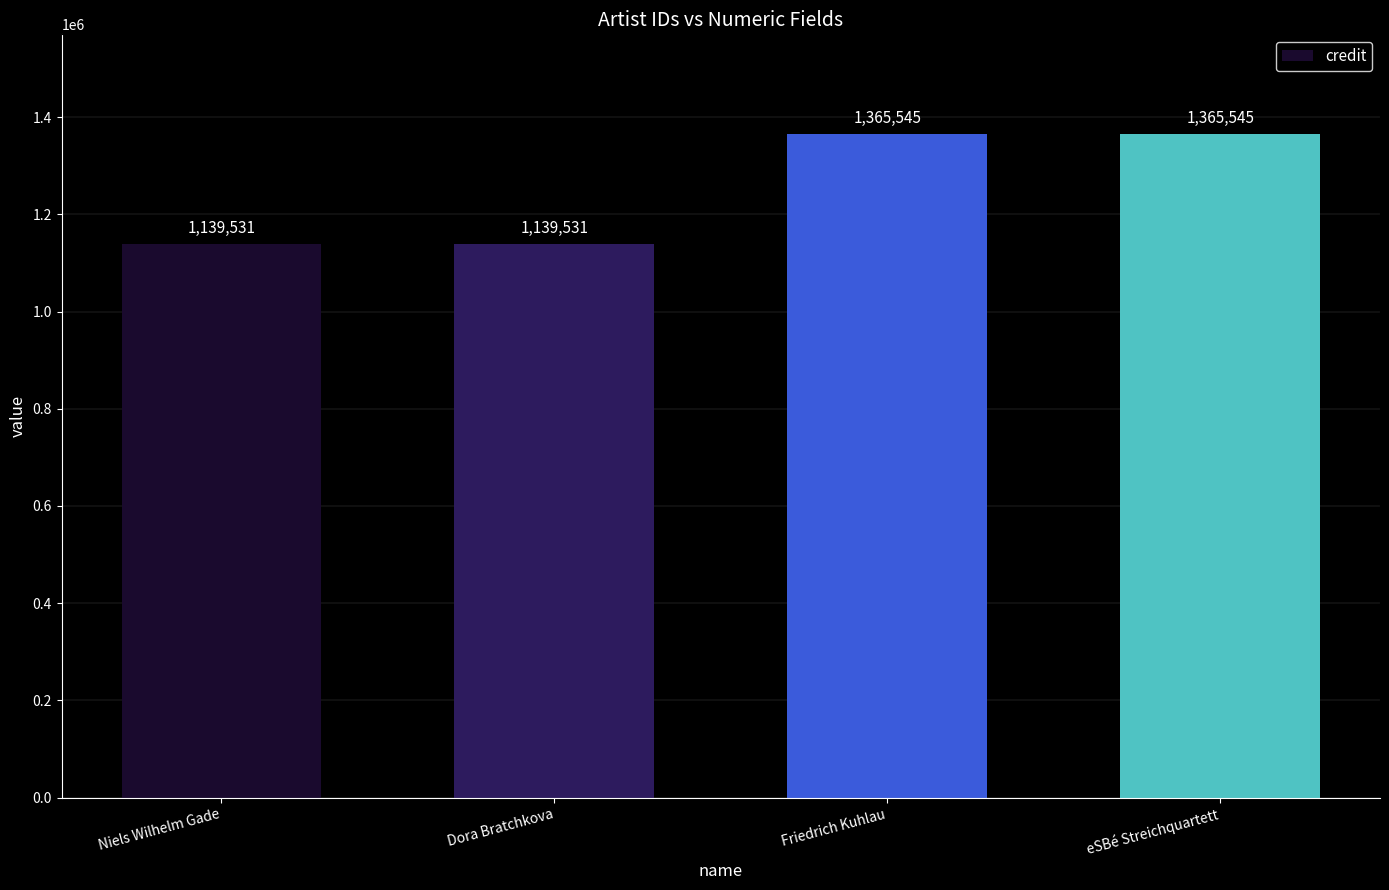

What is the minimum value shown in the chart?

1139531